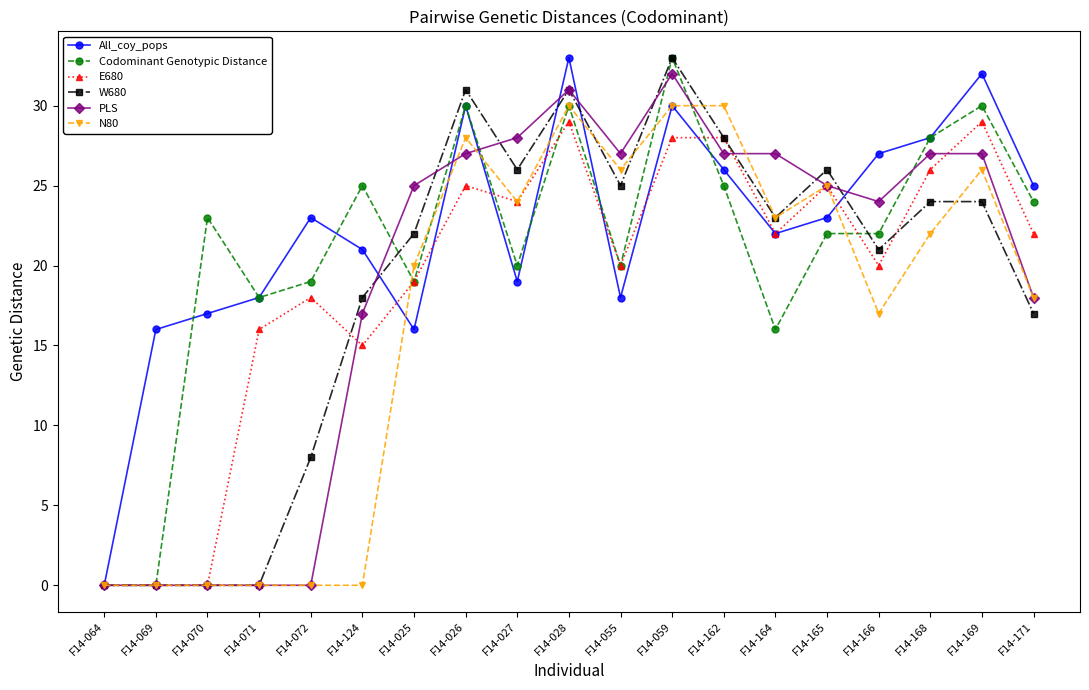

True or false: Codominant Genotypic Distance has more than 0 points higher than both neighbors.

True